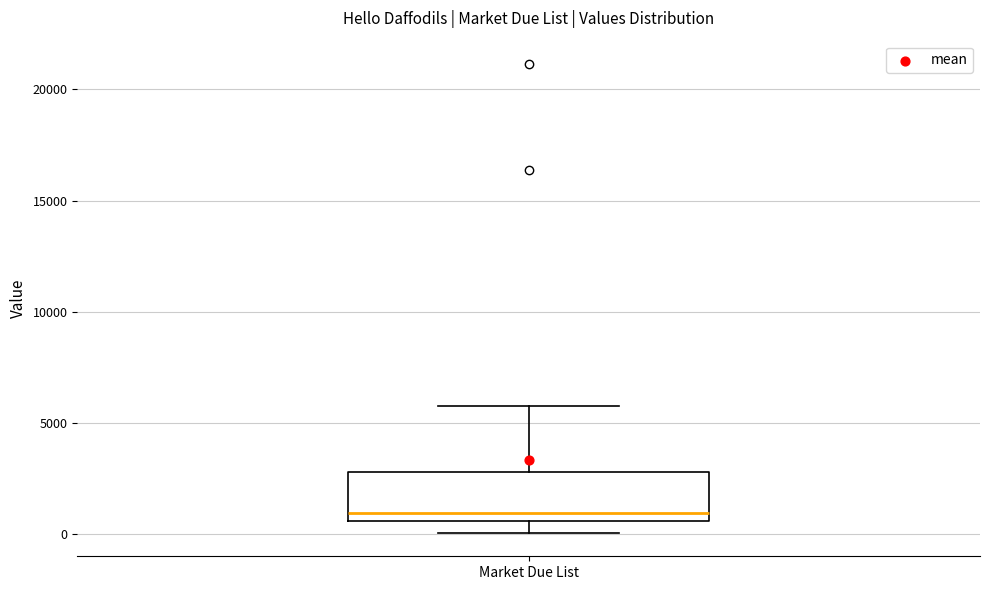

Transcribe this box plot: give where the median line is, the range the box spans, and where the two whiskers end, as read against the y-axis. The values are not printed on the chart, so give them approximately, as read against the axis.

median 1000, box 500 to 3000, whiskers 0 to 6000